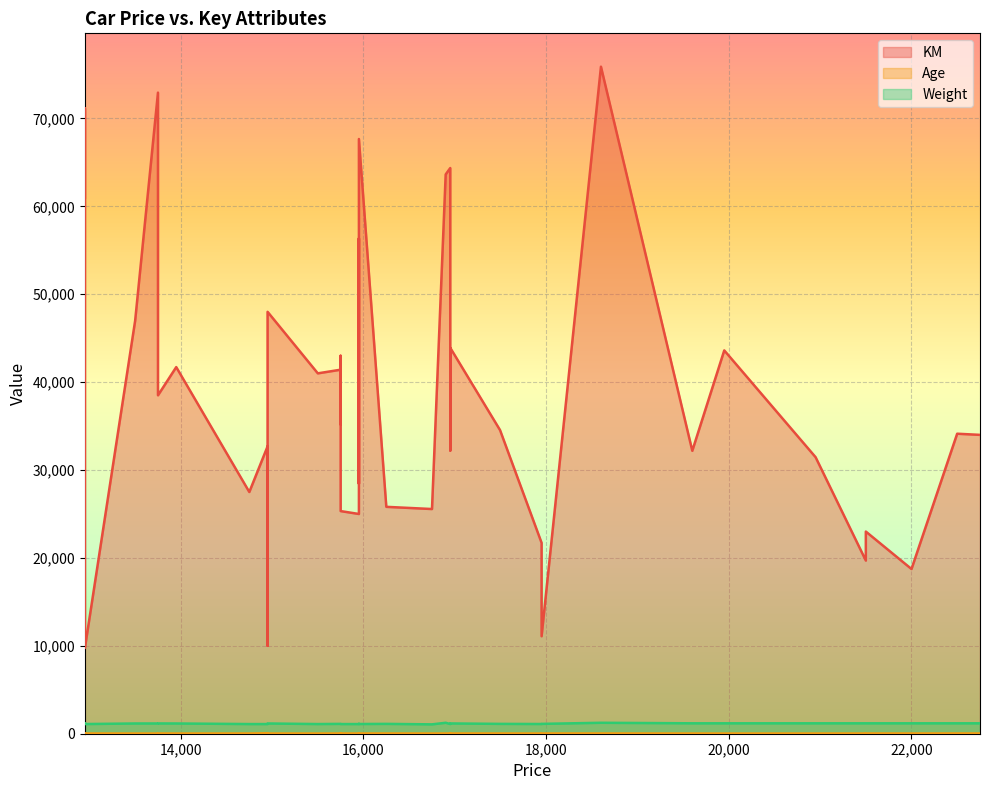

List the series in order of their peak value, highest first.

KM, Weight, Age